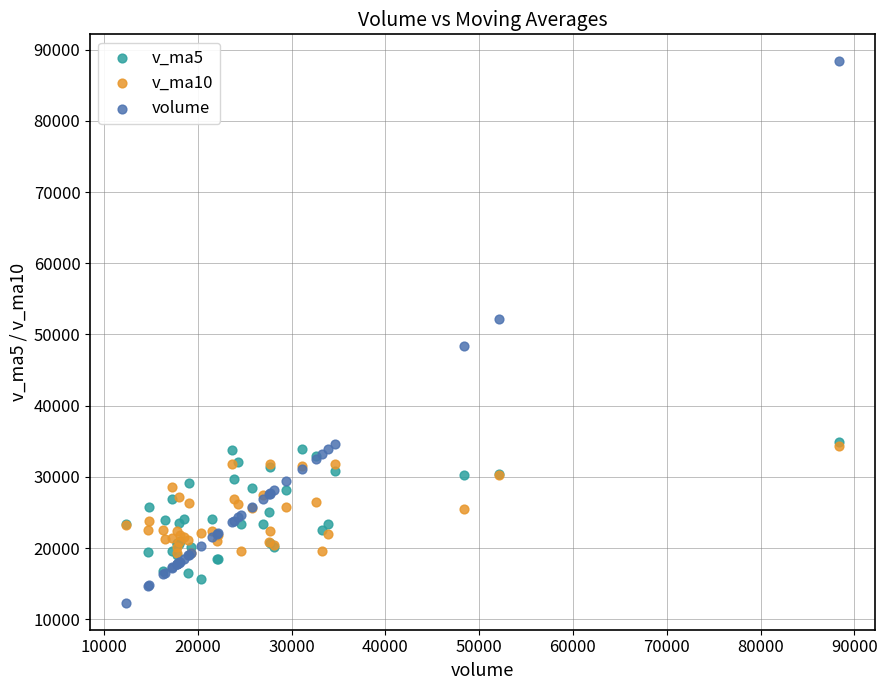

Which series has the widest spread of Y values?

volume